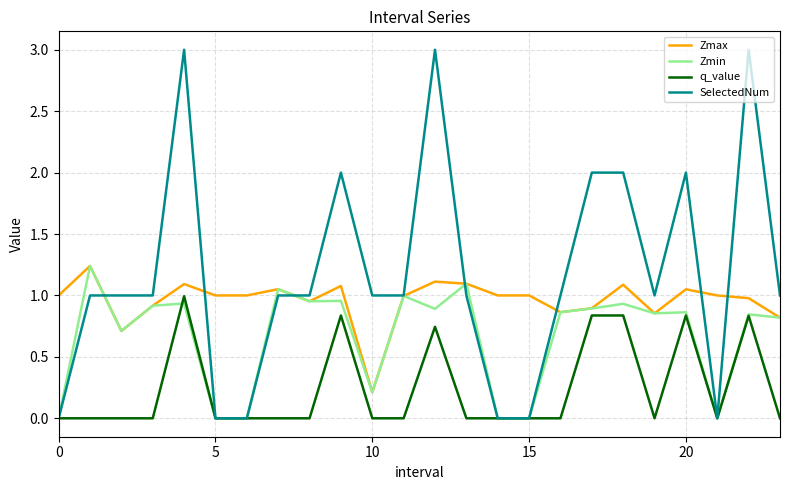

Which series has the largest total across all categories?

SelectedNum